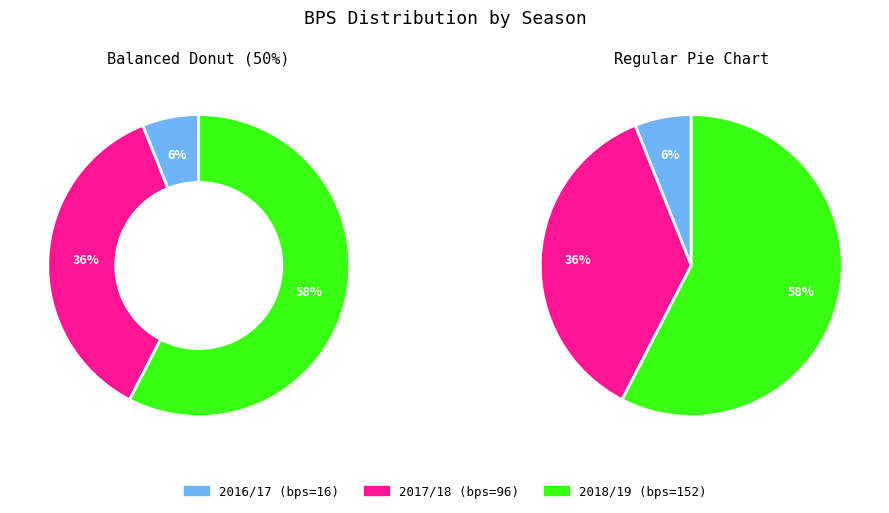

Between 2018/19 (bonus=4) and 2017/18 (bonus=0), which is larger?

2018/19 (bonus=4)